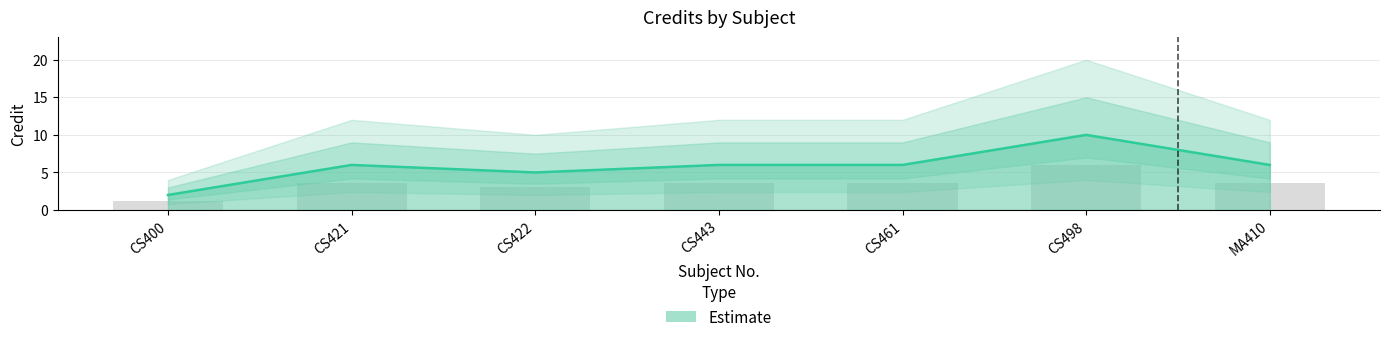

What is the approximate value at CS422?

3.0